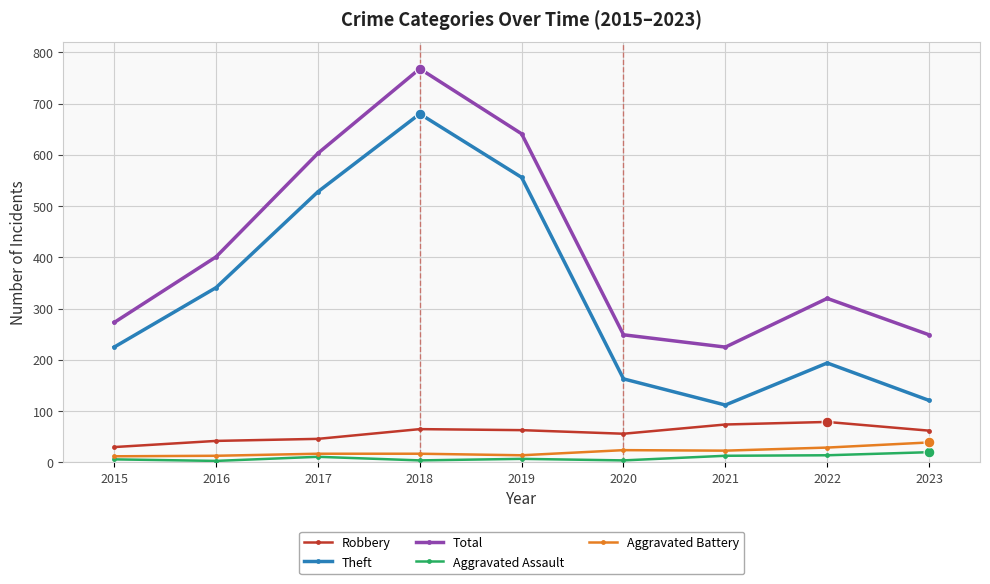

Which series has the widest spread of values?

Theft